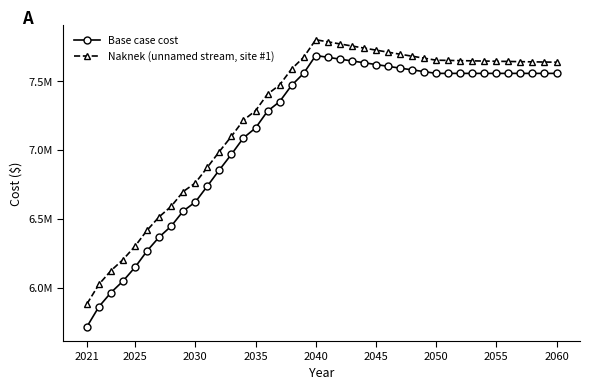

Is this an area chart (filled region under the line)?

No